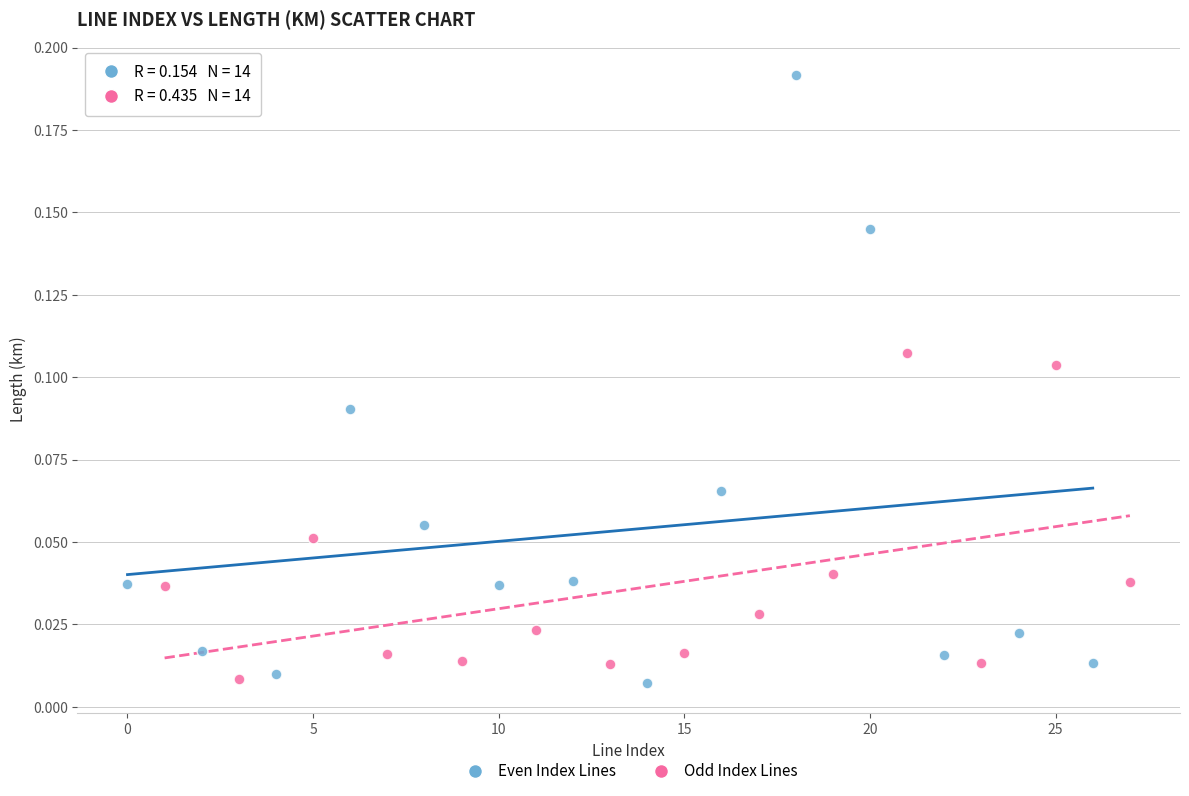

Which series has the widest spread of Y values?

Even Index Lines